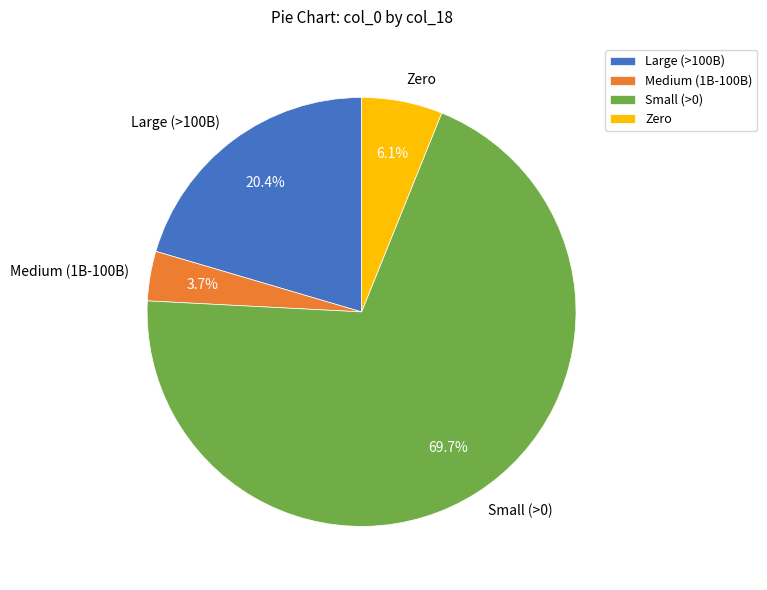

How many slices are in this pie chart?

4